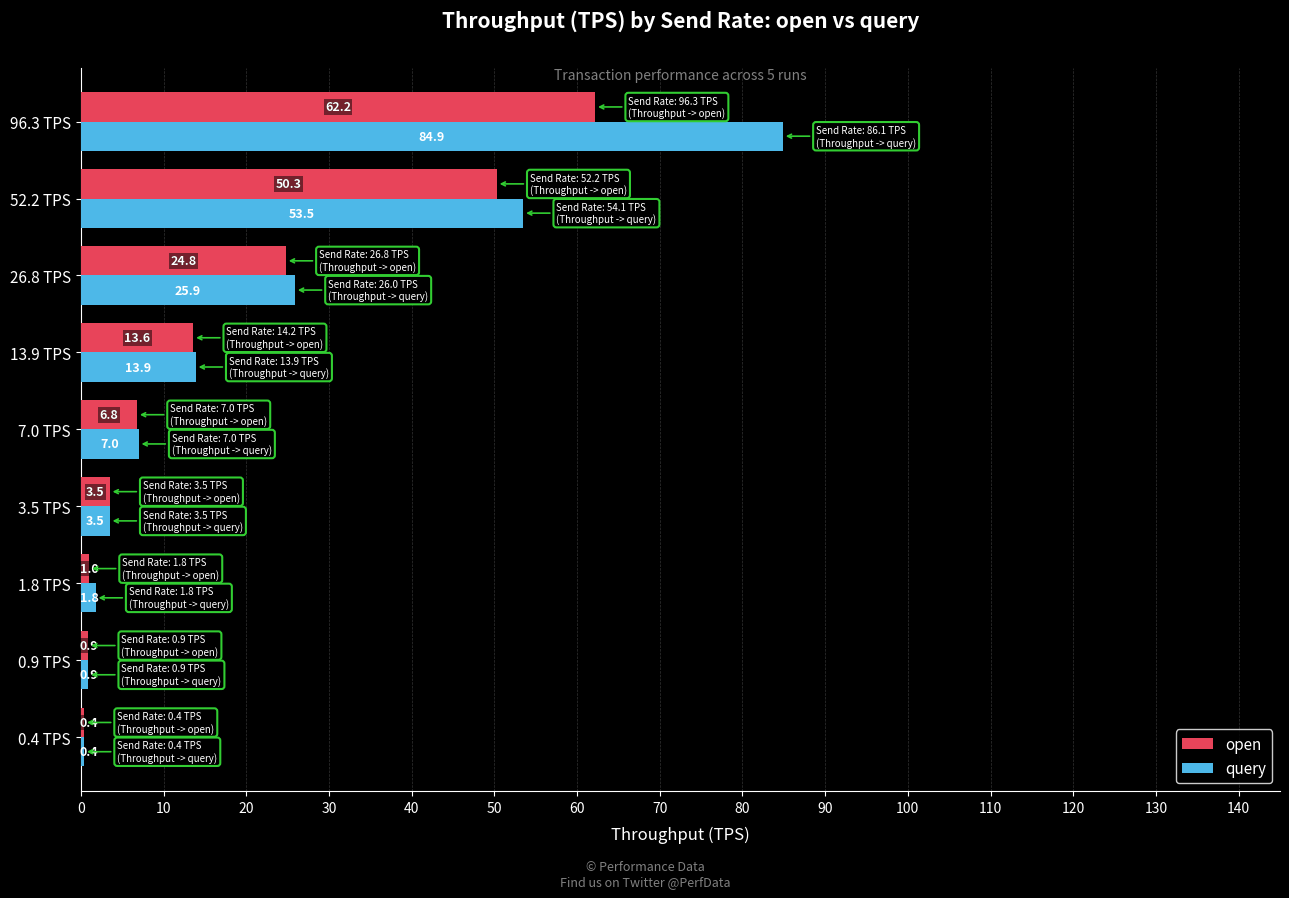

What is the highest value of the query series?

84.9